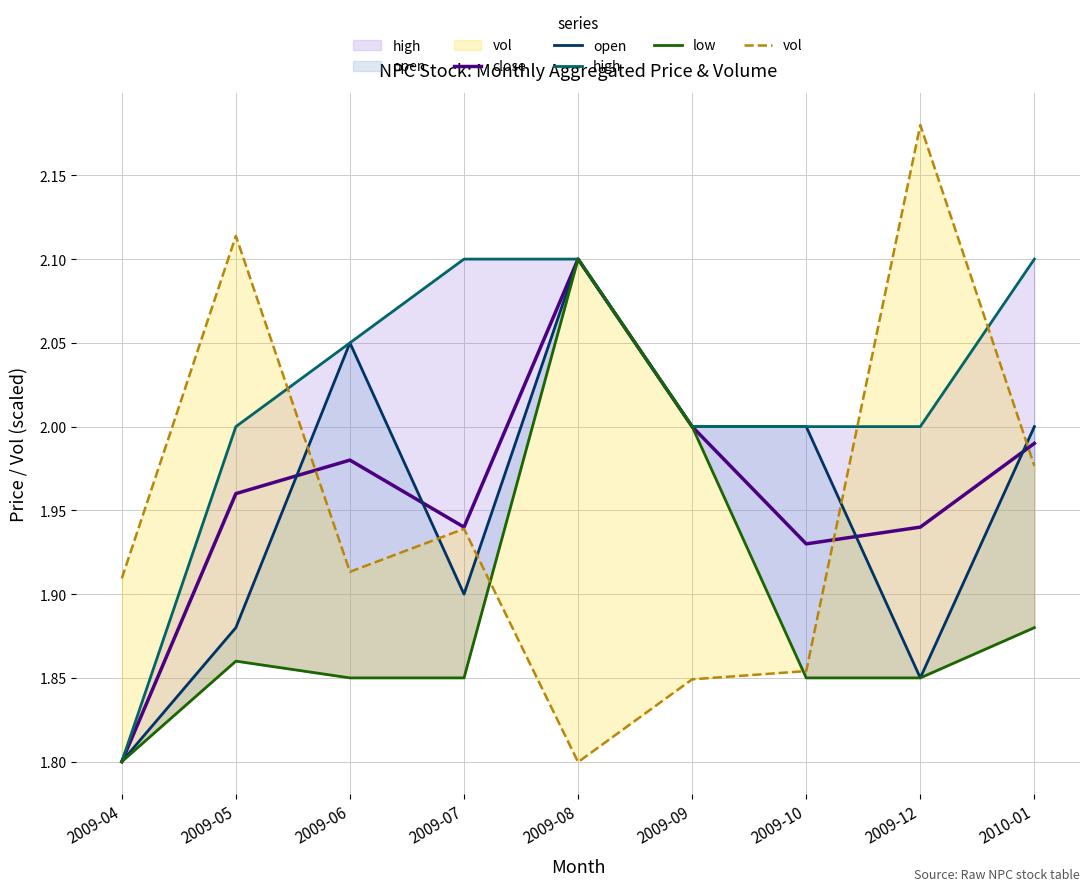

At which category is the sum across all series the highest?

2009-08